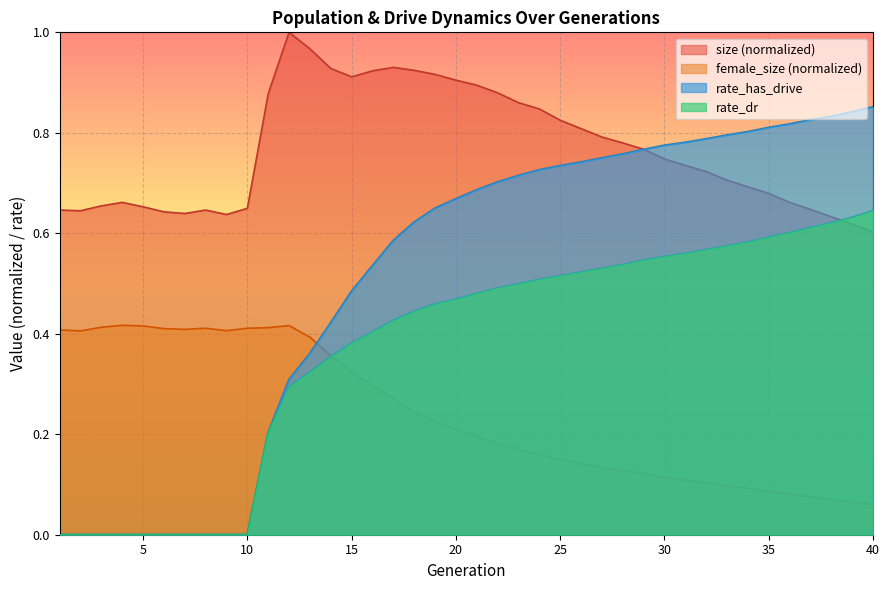

At how many categories does at least one series exceed 0?

40